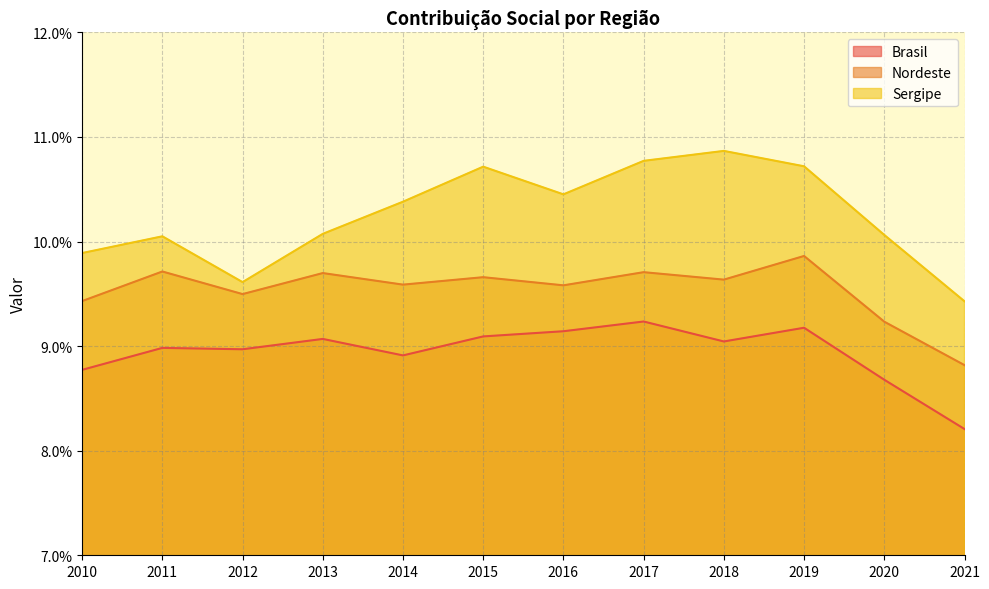

True or false: Nordeste and Brasil intersect in this chart.

False